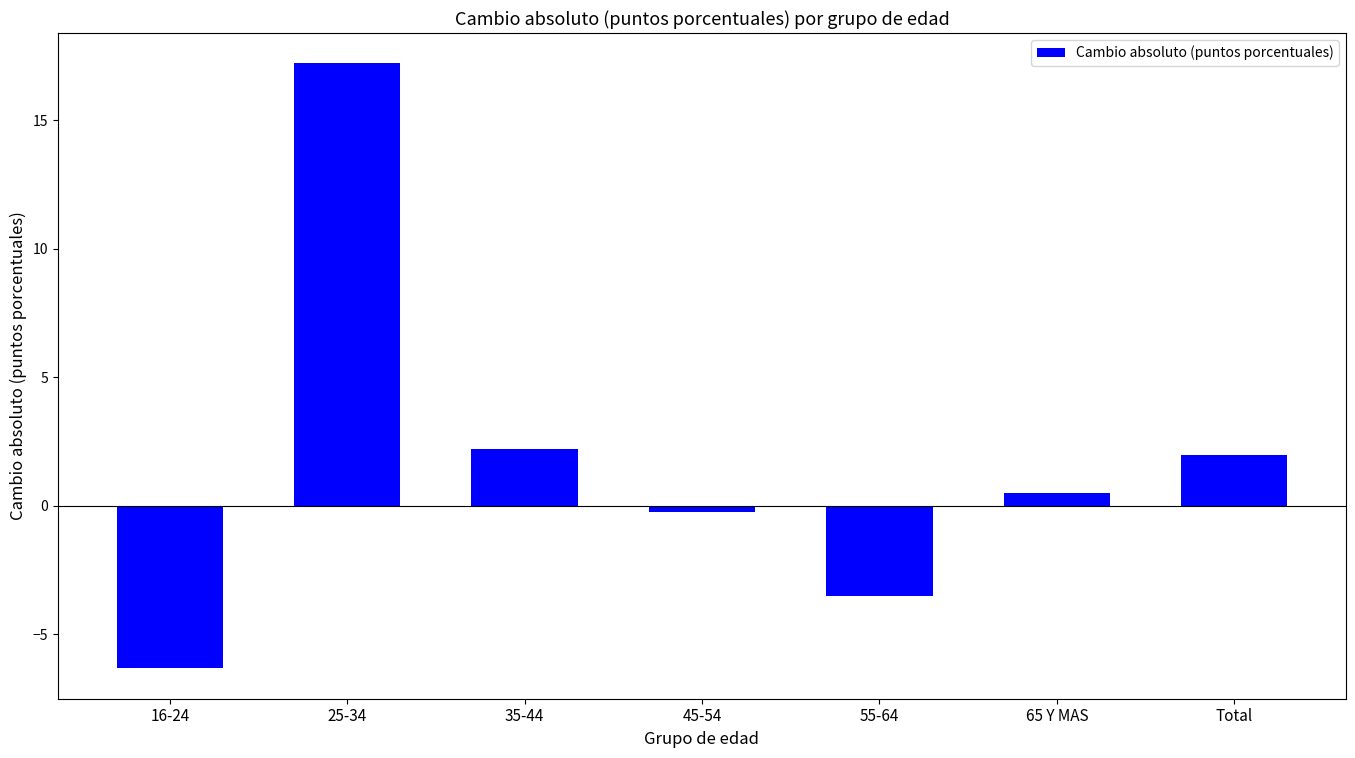

What is the sum of all values?

11.8